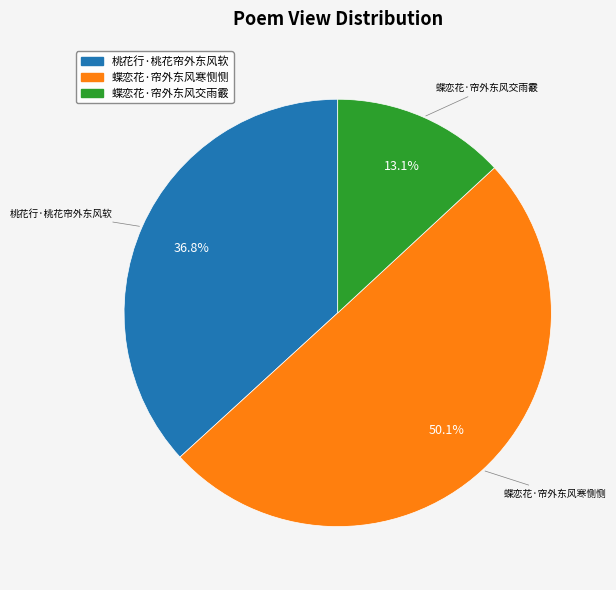

What percentage is NOT represented by 蝶恋花·帘外东风寒恻恻?

49.9%